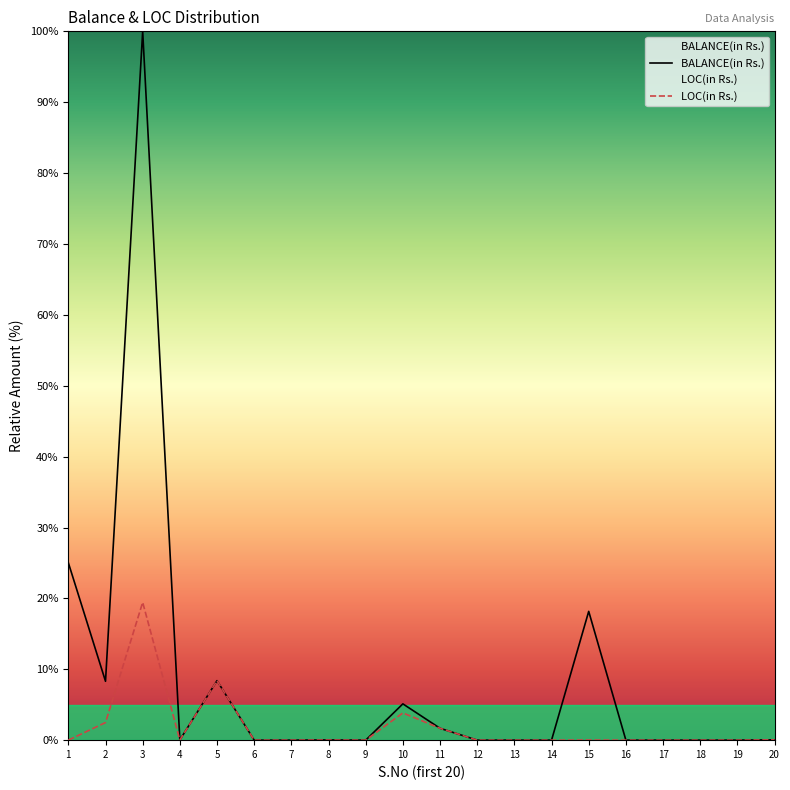

What is the average value of the BALANCE(in Rs.) series?

8.3